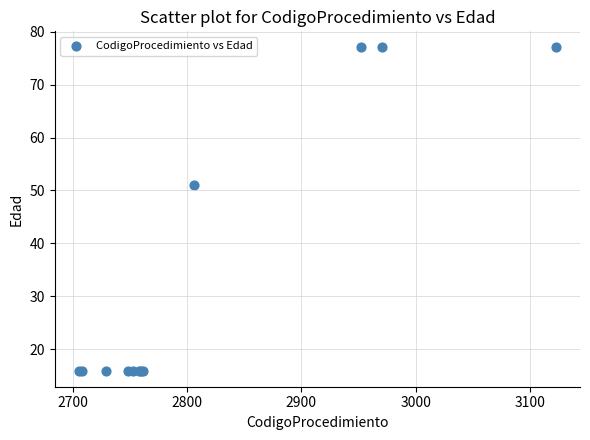

What Y value in the scatter plot is closest to 46?

51